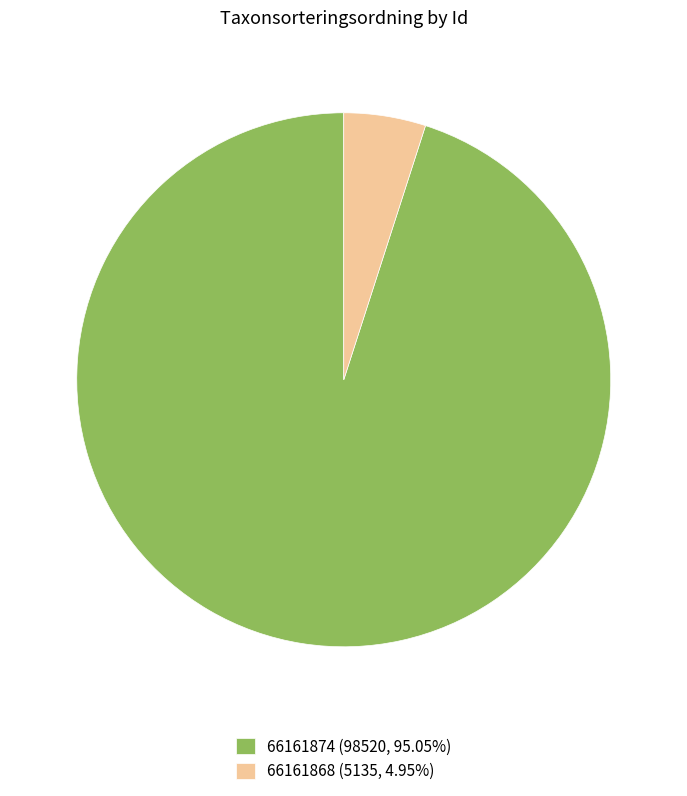

Which has a higher value, 66161868 or 66161874?

66161874